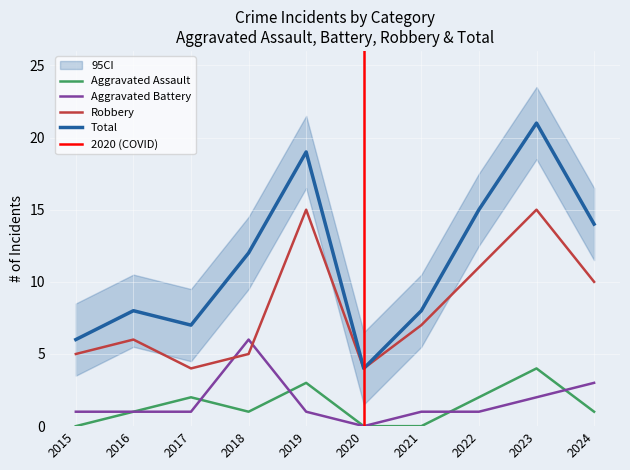

How many data points in Robbery are above 7?

4